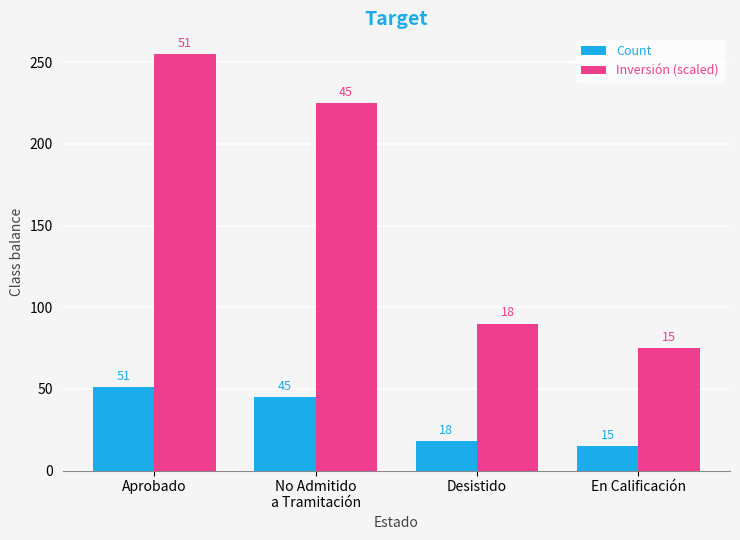

Between Aprobado and Desistido, which series saw the biggest shift?

Inversión (scaled)